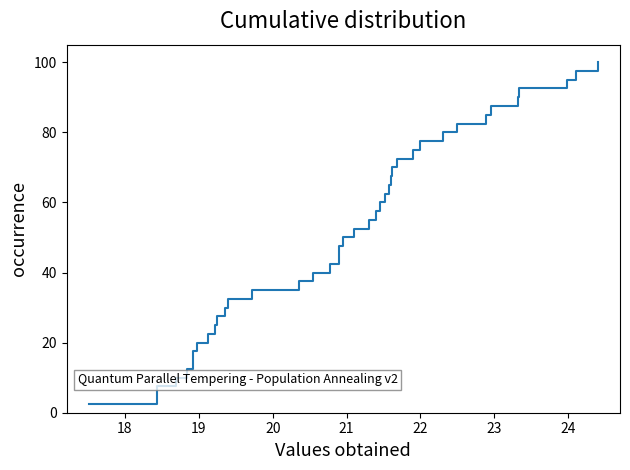

What is the value of the 1st point from the left?

2.5